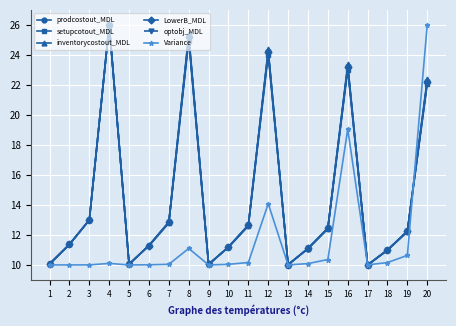

Which series has the widest spread of values?

prodcostout_MDL